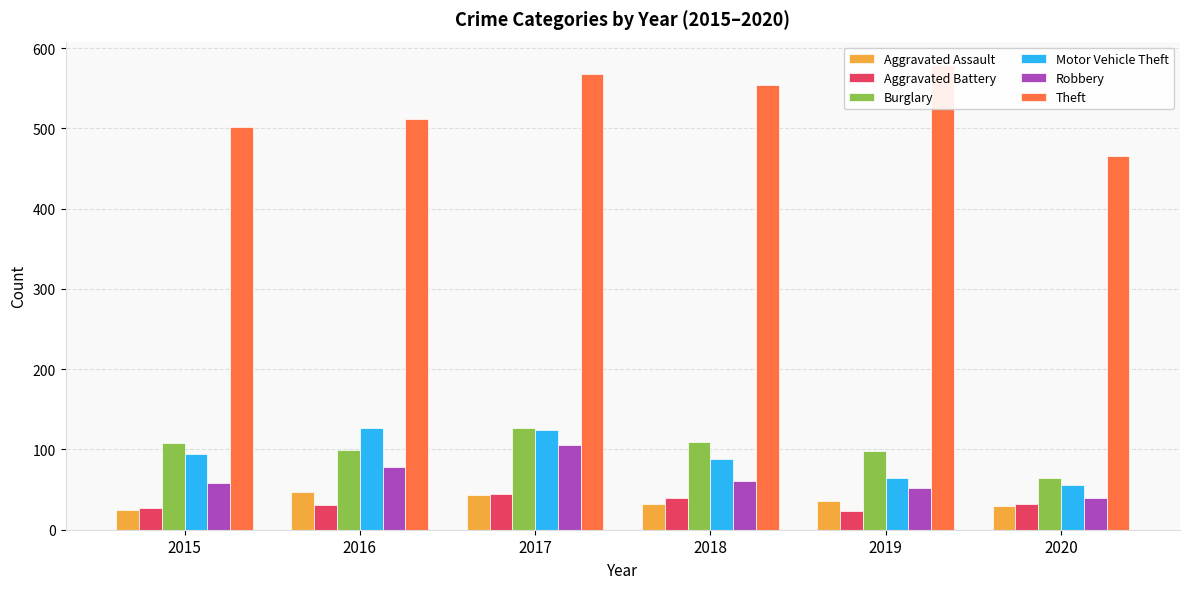

What is the total value across all series at 2016?

893